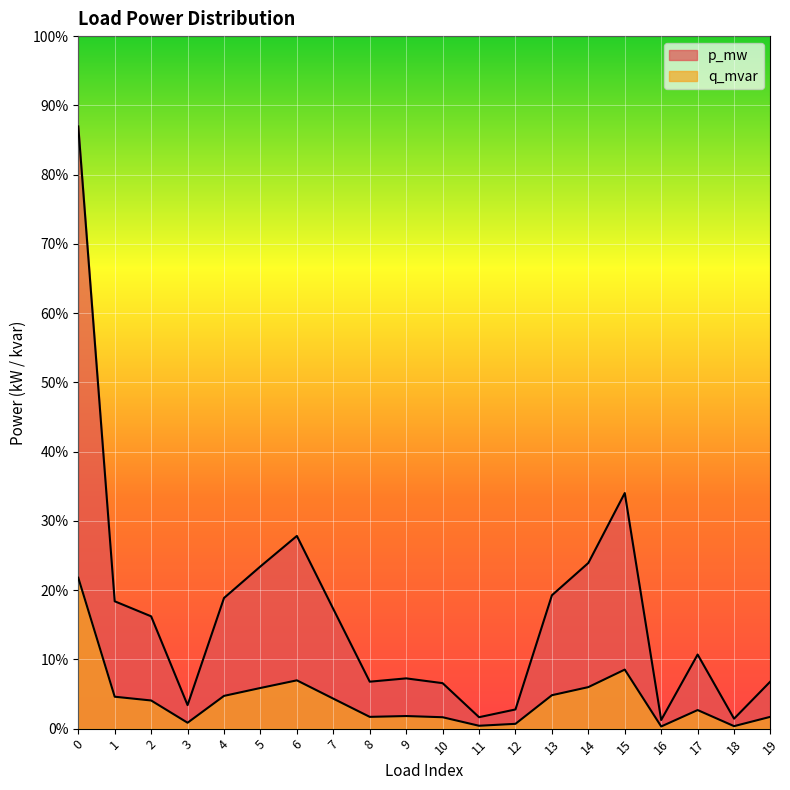

In q_mvar, how many points are lower than both neighbors (excluding endpoints)?

5